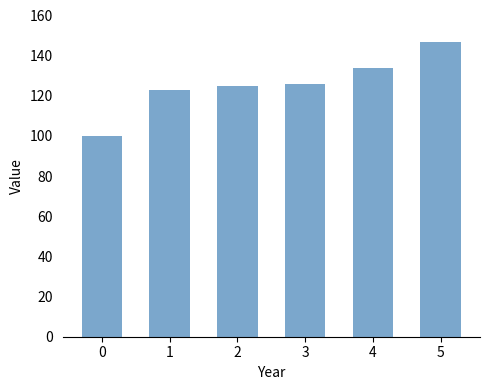

Which has a higher value, 0 or 2?

2